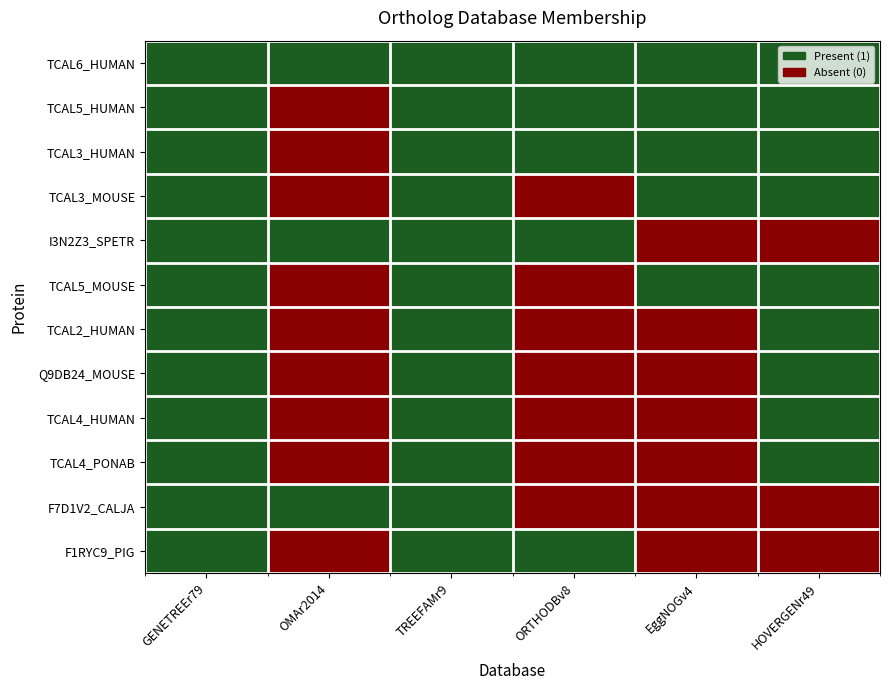

Which category has the lowest value across all series?

OMAr2014